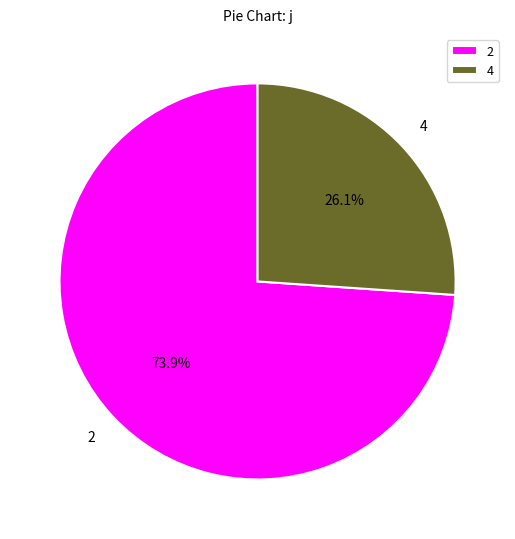

To the nearest percent, what is the combined percentage of 2 and 4?

100%